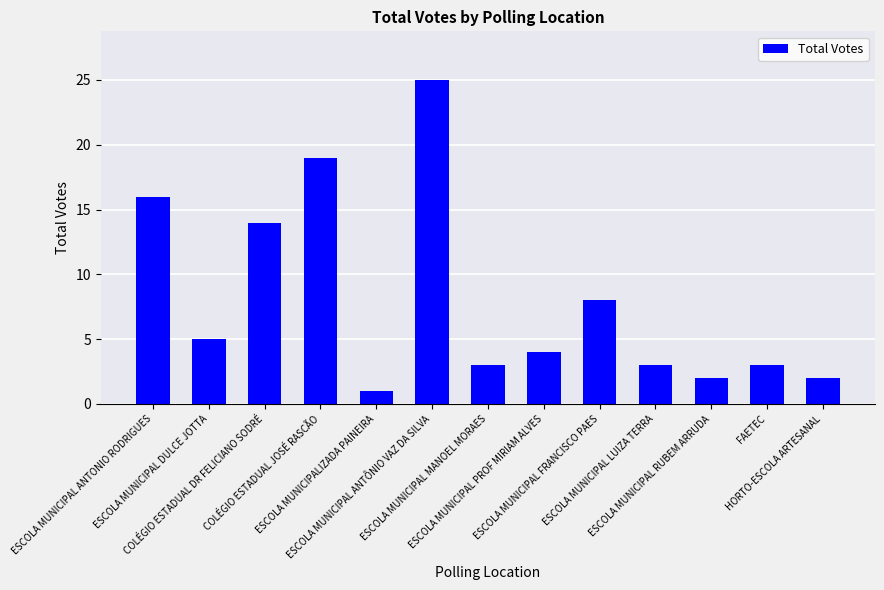

What is the change in value from ESCOLA MUNICIPAL ANTONIO RODRIGUES to COLÉGIO ESTADUAL DR FELICIANO SODRÉ?

-2